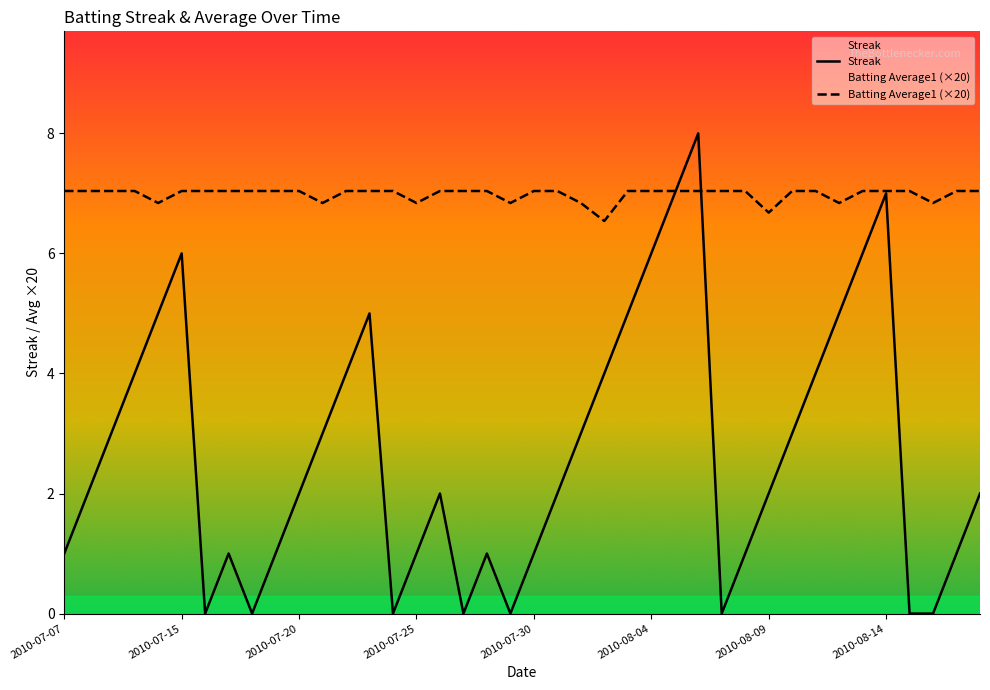

List the series in order of their overall mean, lowest first.

Streak, Batting Average1 (×20)